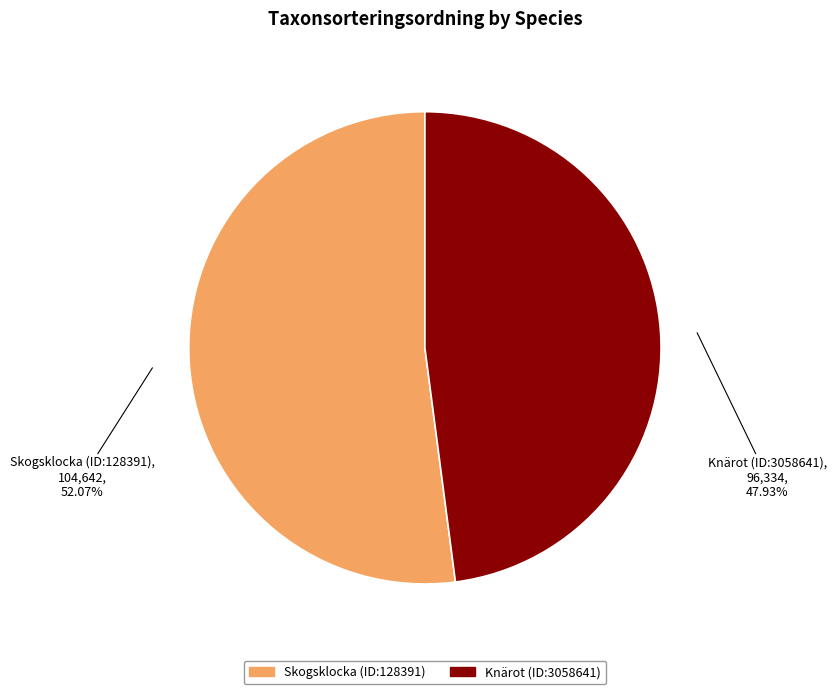

Count the number of slices in the pie.

2